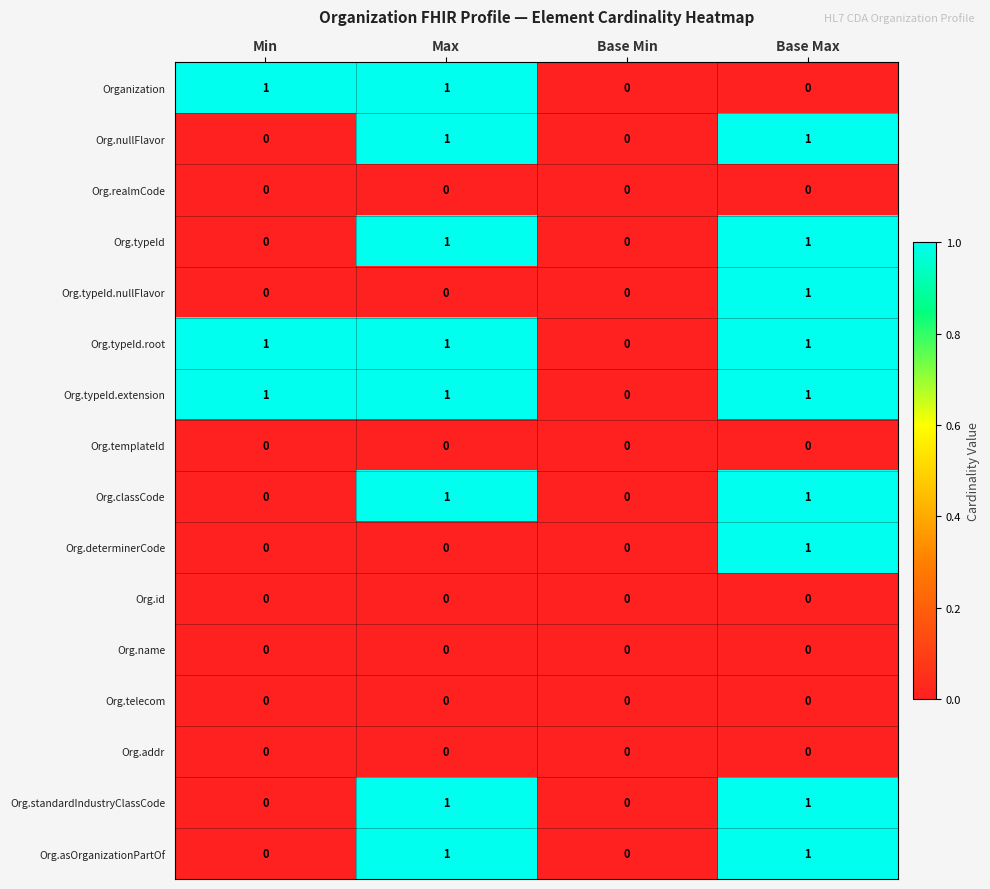

The Org.id series shows 0 at Base Min. True or false?

True